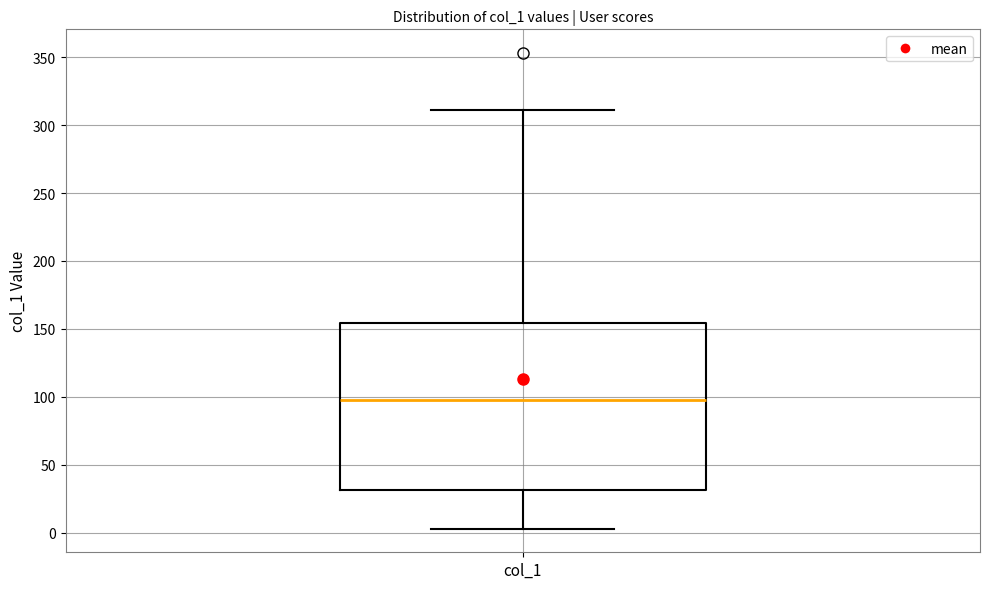

Read this box plot against the y-axis: the position of the median line, the range covered by the box, and the ends of both whiskers. The values are not printed on the chart, so give them approximately, as read against the axis.

median 100, box 30 to 155, whiskers 5 to 310